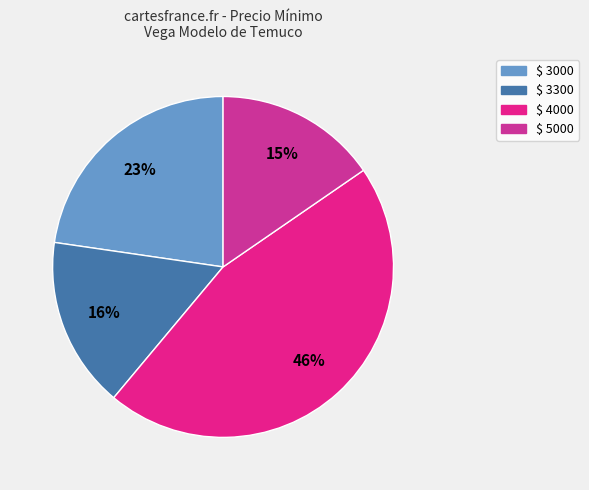

How many segments does this pie chart have?

4